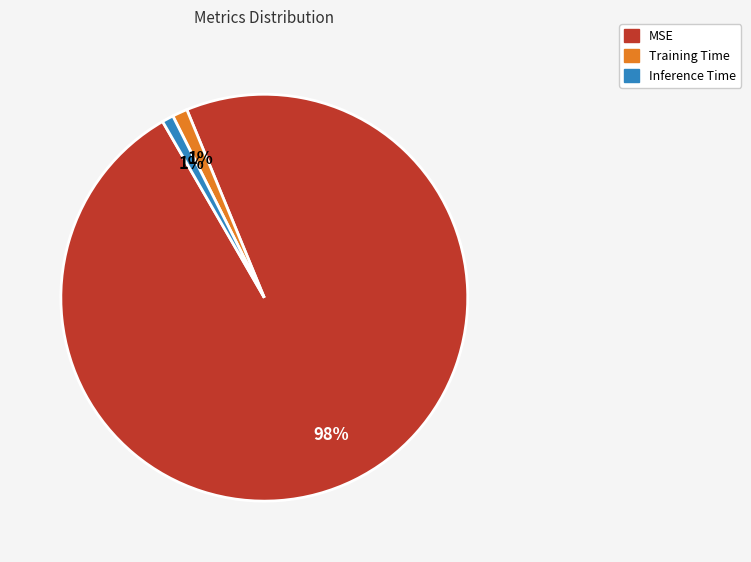

True or false: Inference Time accounts for 1% of the total.

True